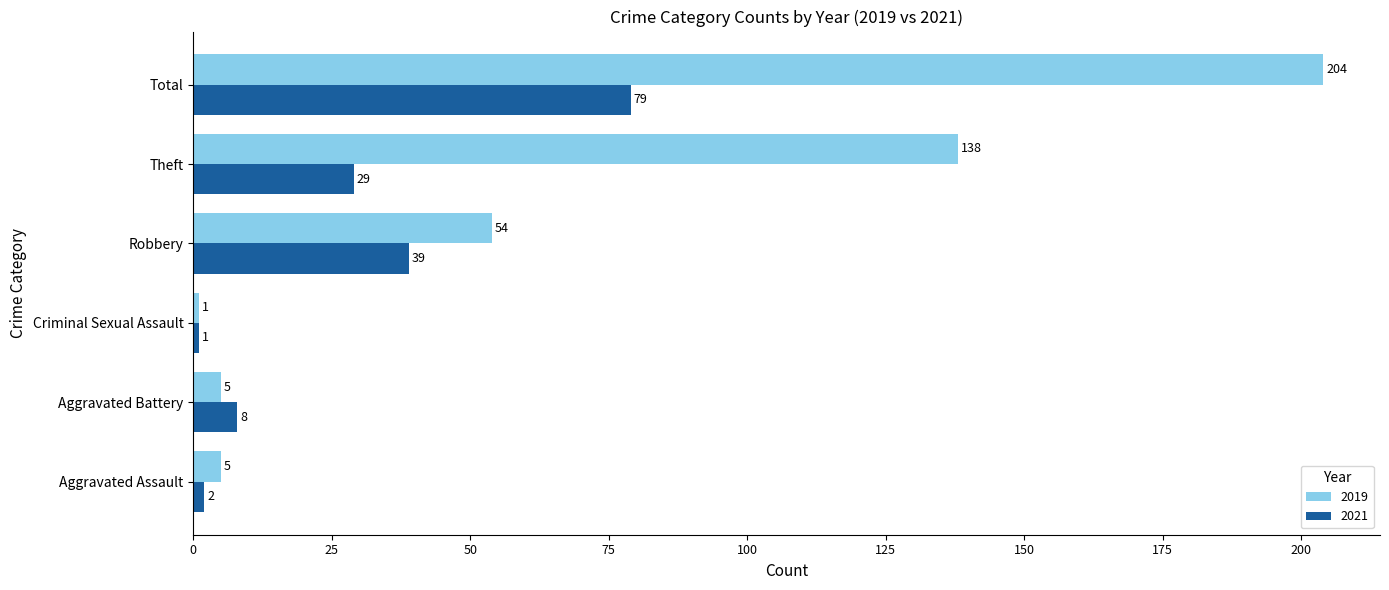

What is the maximum value shown in the chart?

204